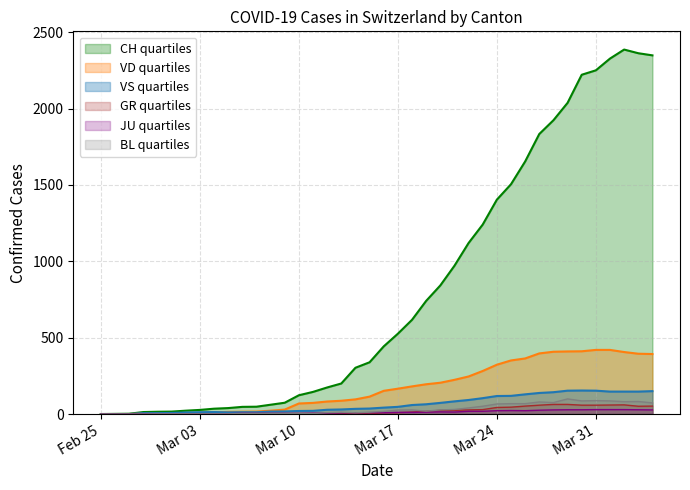

What is the sum of the VS values at 2020-03-21 and 2020-03-29?

236